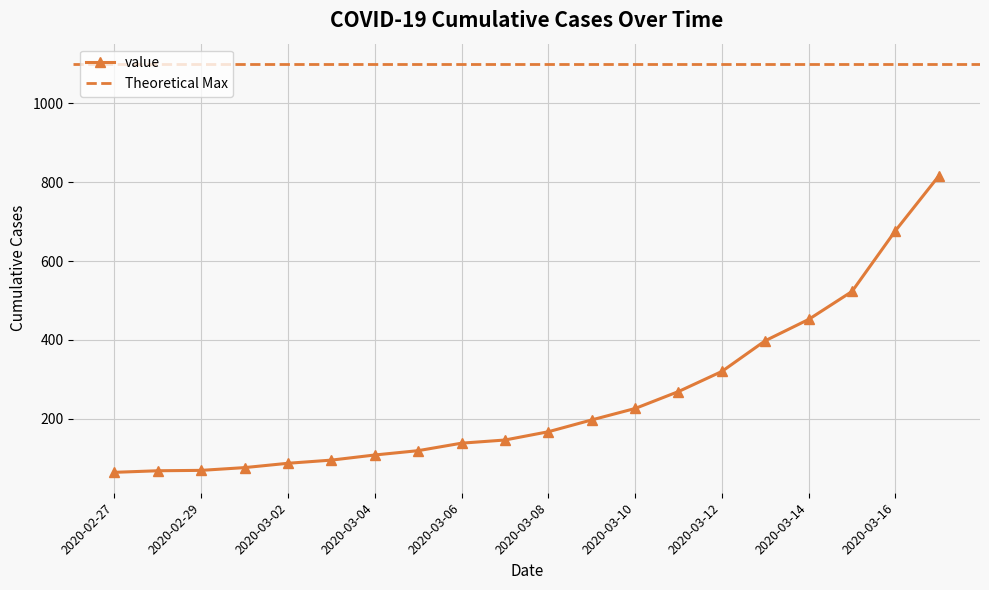

What is the label of the 3rd point from the left?

2020-02-29